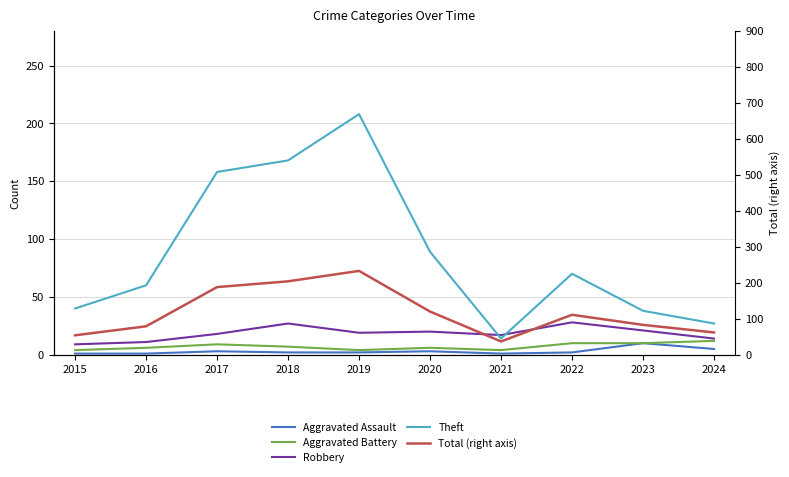

True or false: Aggravated Battery and Aggravated Assault cross at least once.

False